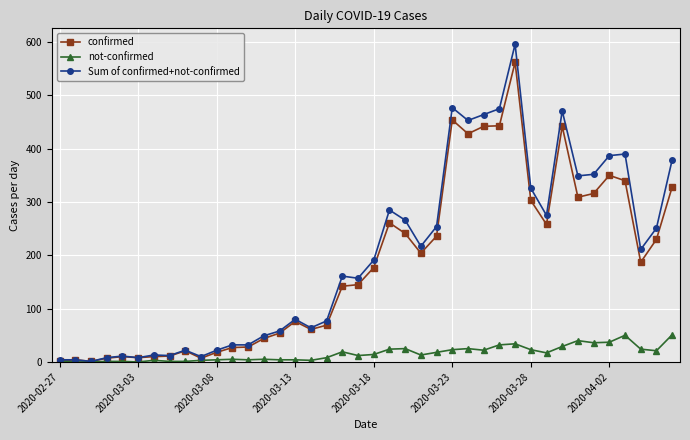

What is the maximum value for not-confirmed?

51